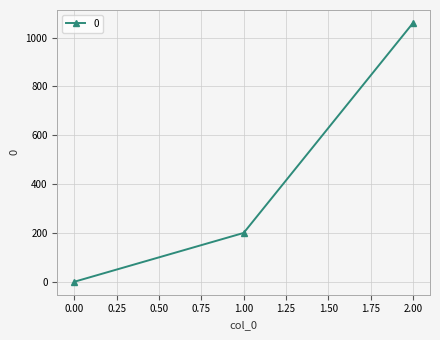

List the labels in order of value, smallest first.

0.00, 1.00, 2.00